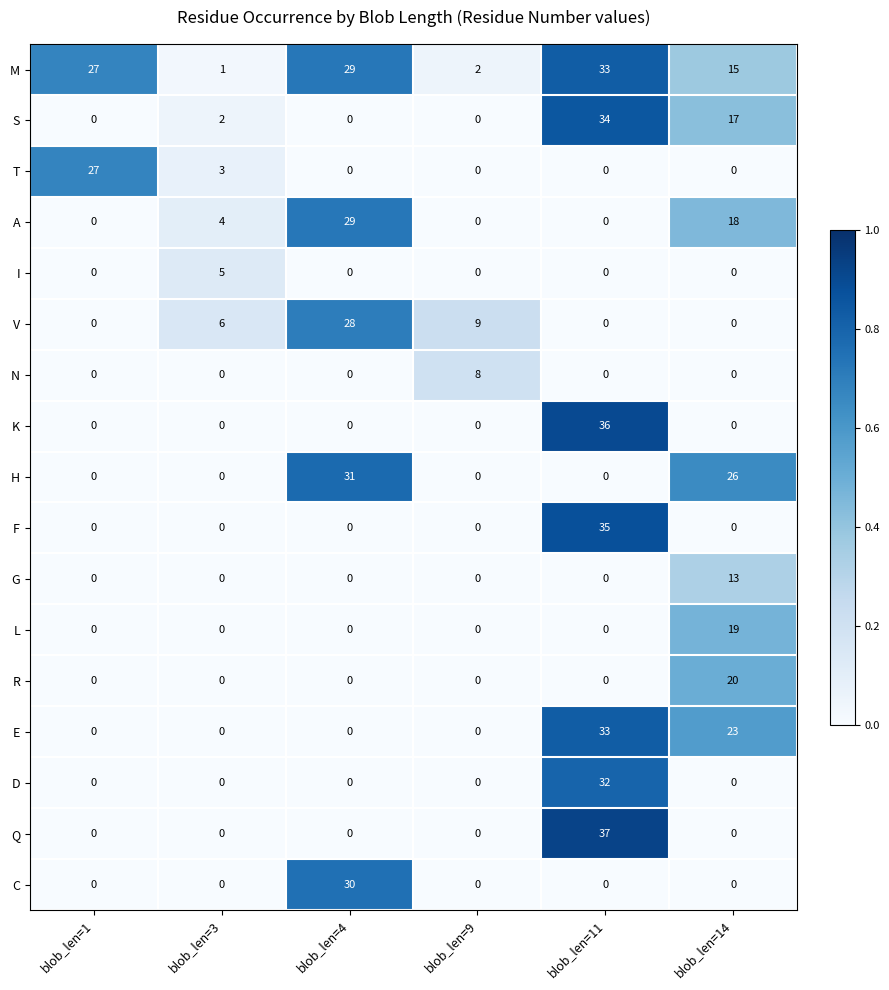

At which label is A closest to 14?

blob_len=14